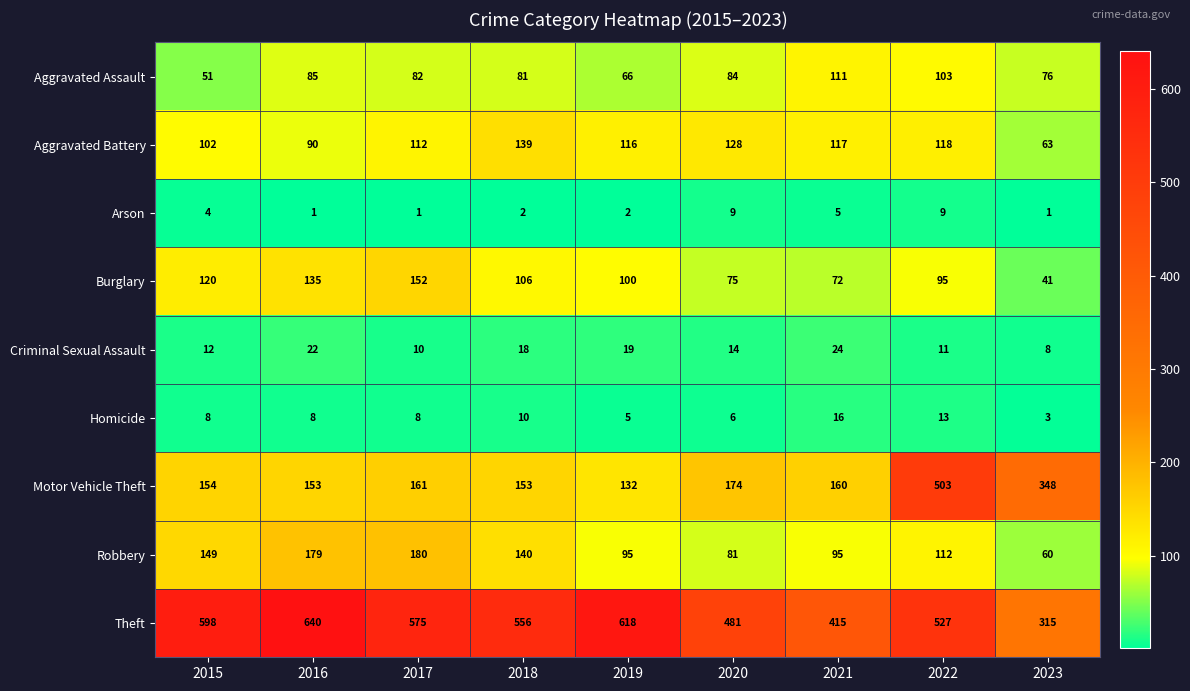

What is the approximate value of Theft at 2023, to the nearest 50?

300